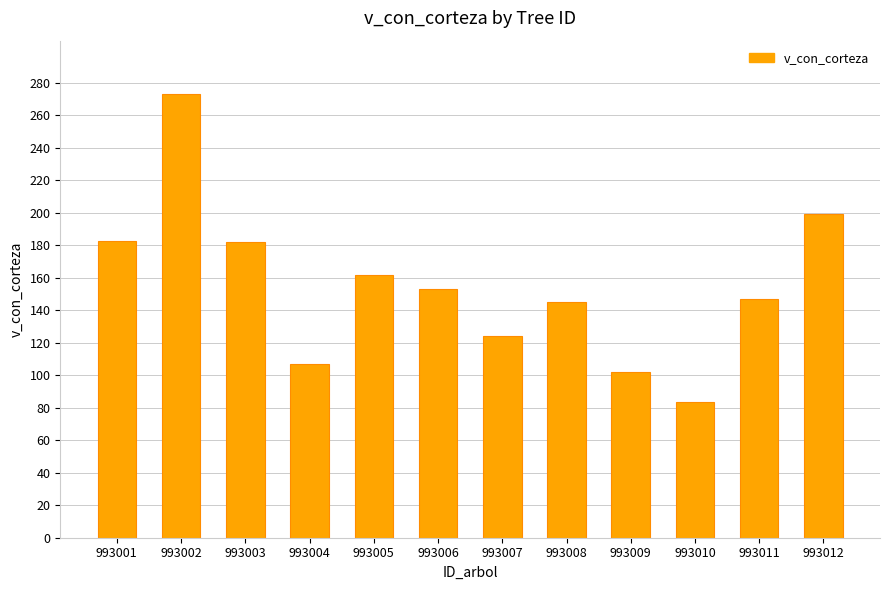

Count the number of data series in this chart.

1